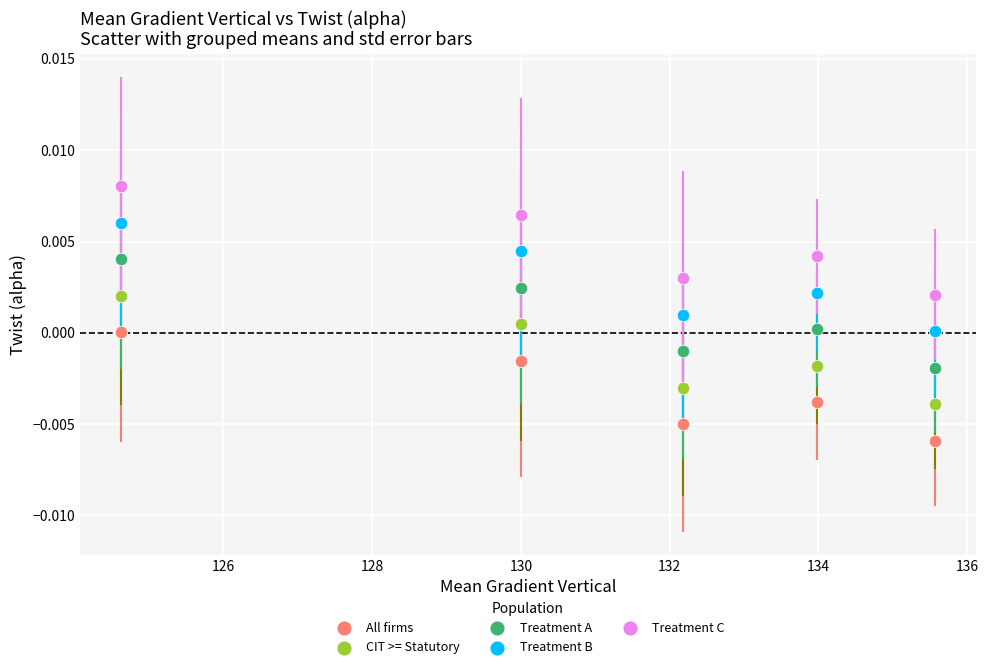

Which series contains the highest Y value?

Treatment C